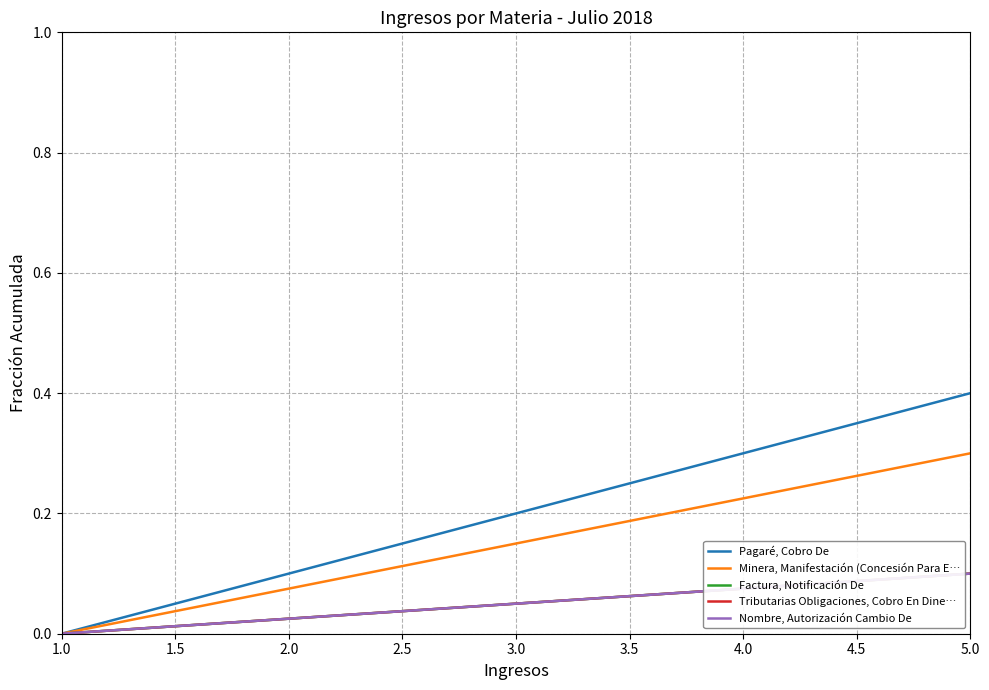

Does the chart have visible grid lines?

Yes